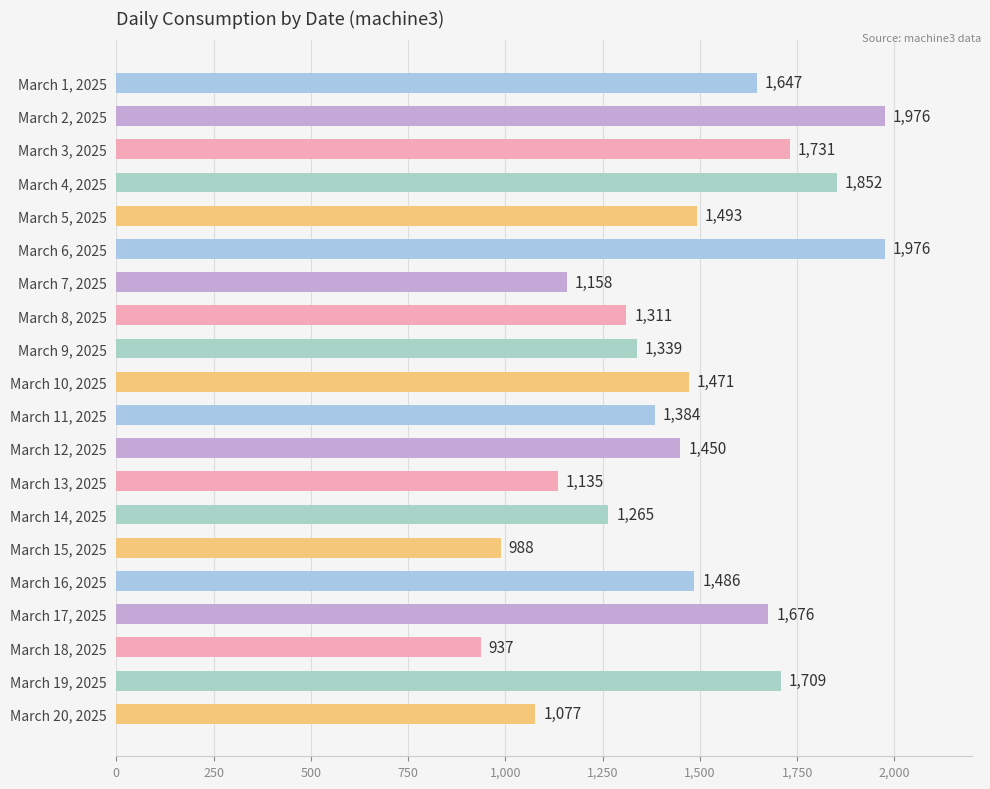

Reading top to bottom, extract all data points from this chart.

1647	1976	1731	1852	1493	1976	1158	1311	1339	1471	1384	1450	1135	1265	988	1486	1676	937	1709	1077